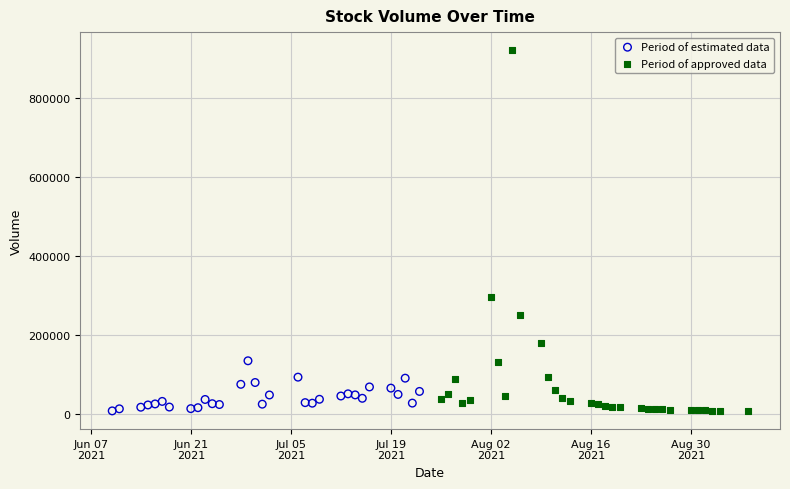

Which series has the largest Y range (max minus min)?

Period of approved data